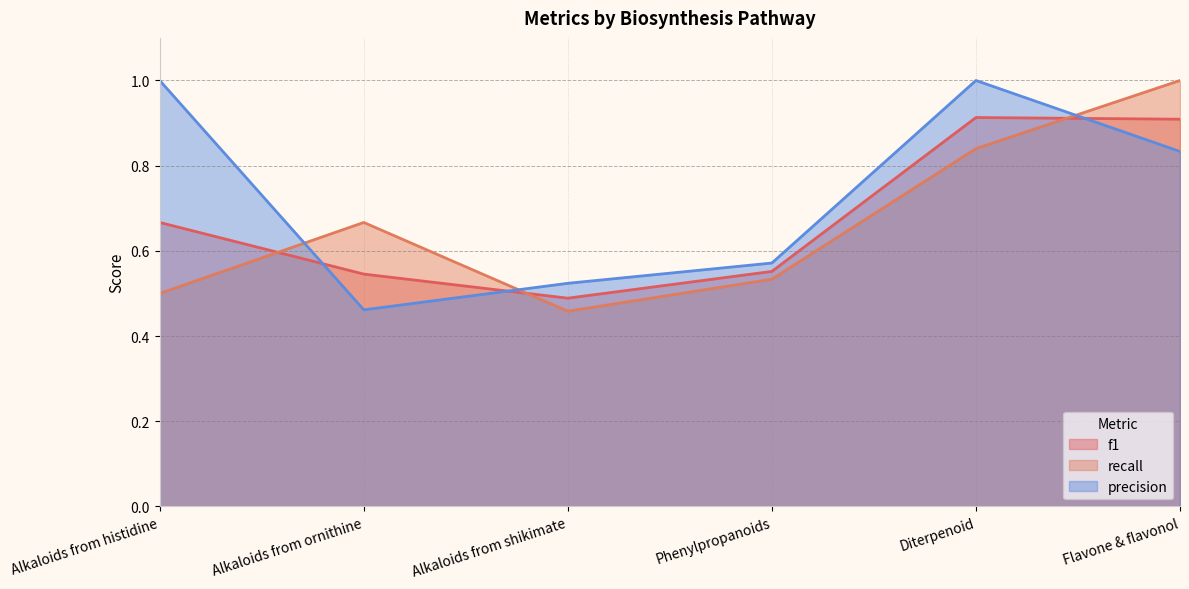

Is it true that f1 equals 0.9 at Diterpenoid?

True